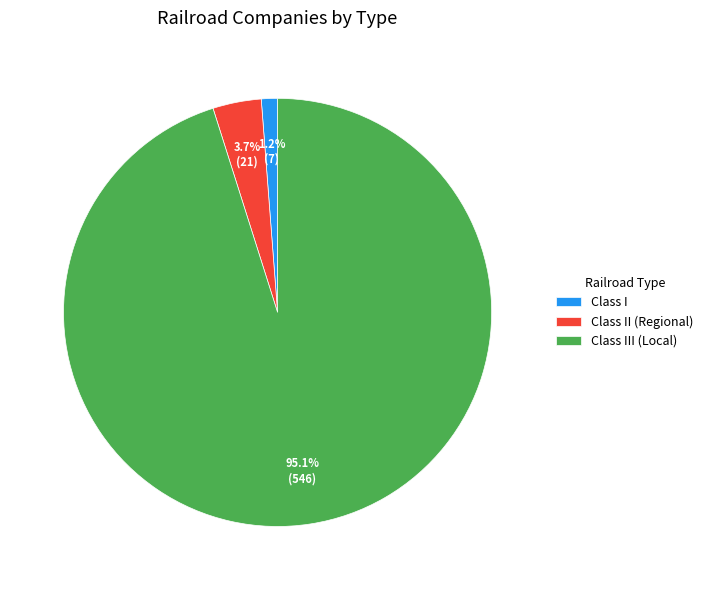

Is Class III (Local) the majority of the pie?

Yes